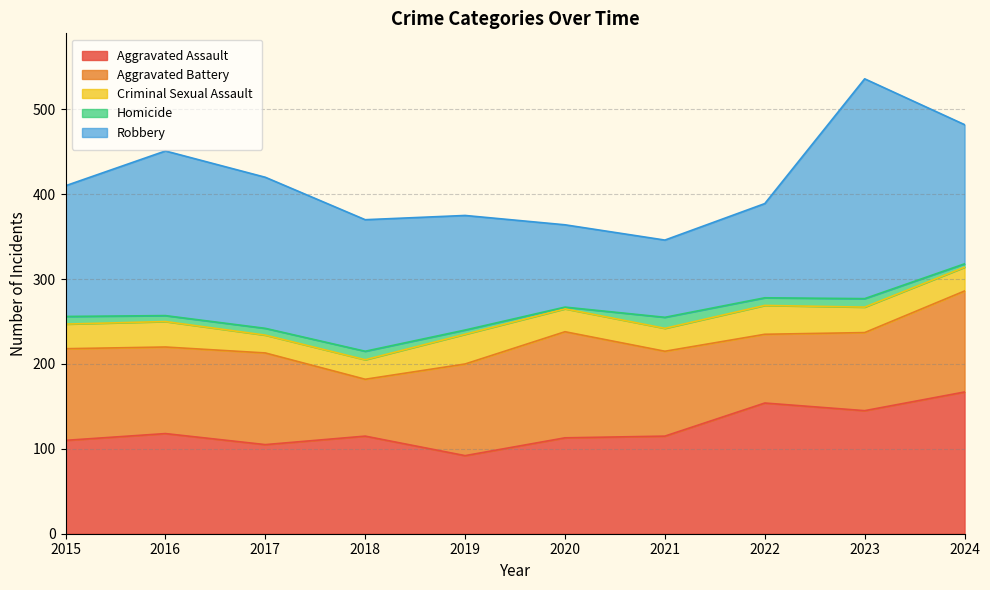

Which category has the lowest value in the Criminal Sexual Assault series?

2017